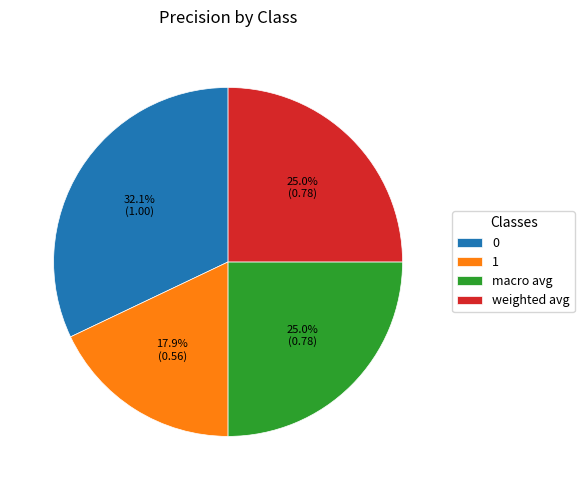

How many segments does this pie chart have?

4